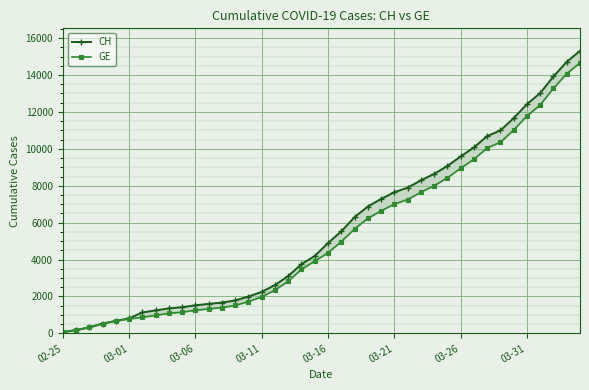

At which category does the chart reach its minimum across all series?

02-25